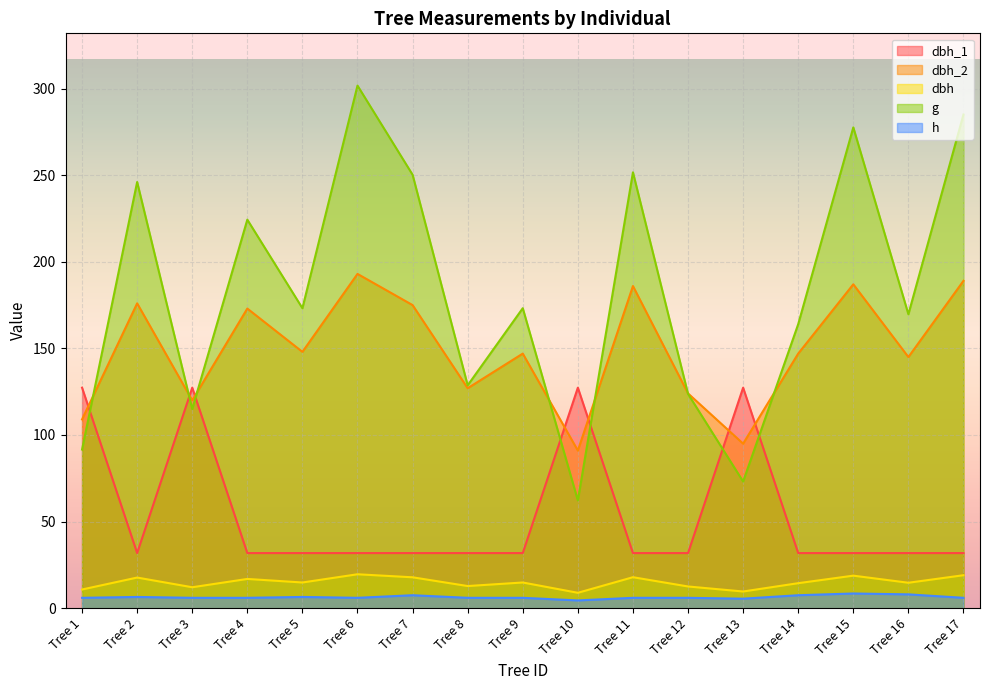

How many intersections are there between dbh_1 and g?

7